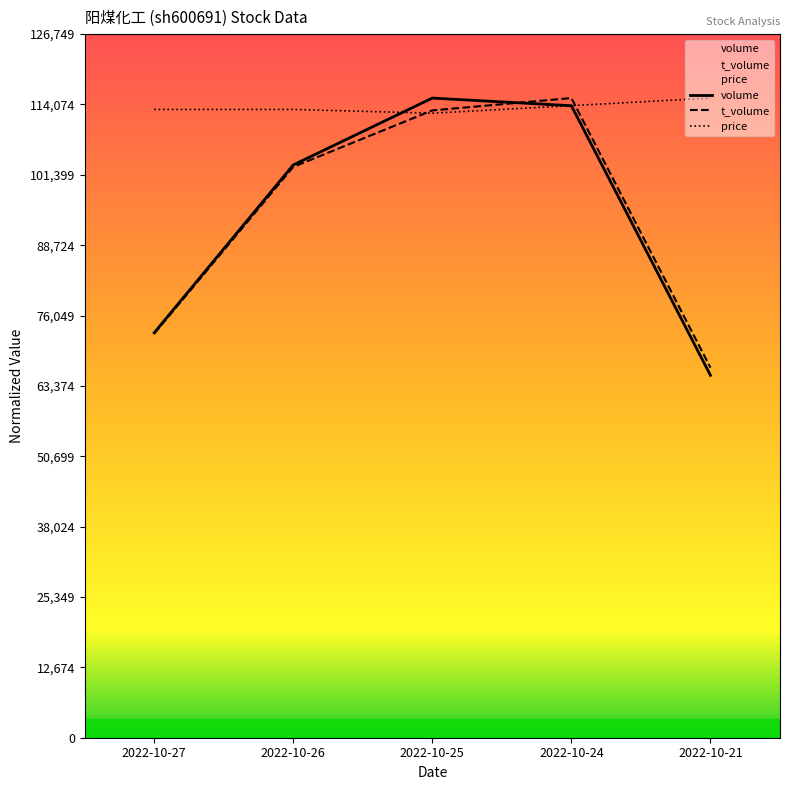

What is the difference between the maximum and second lowest values in the t_volume series?

42441.0